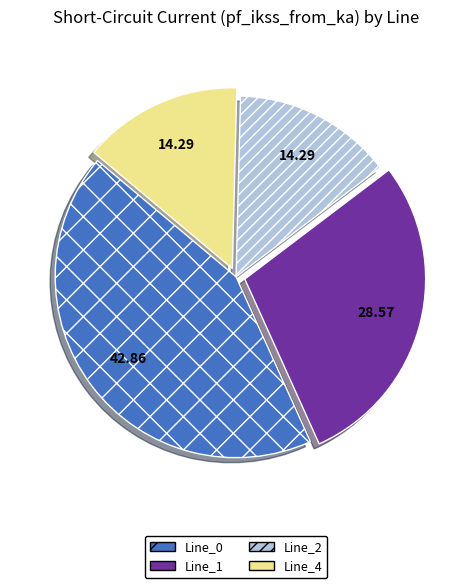

True or false: Line_1 accounts for 17% of the total.

False